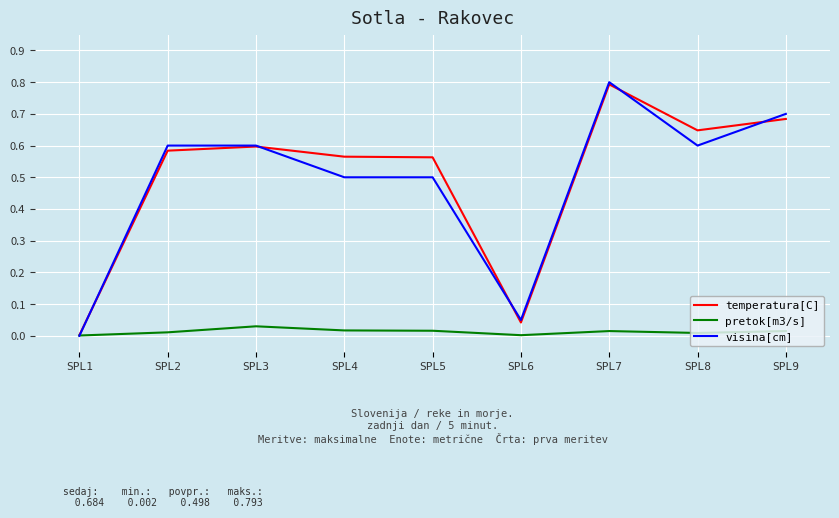

The visina[cm] series shows 0.2 at SPL4. True or false?

False